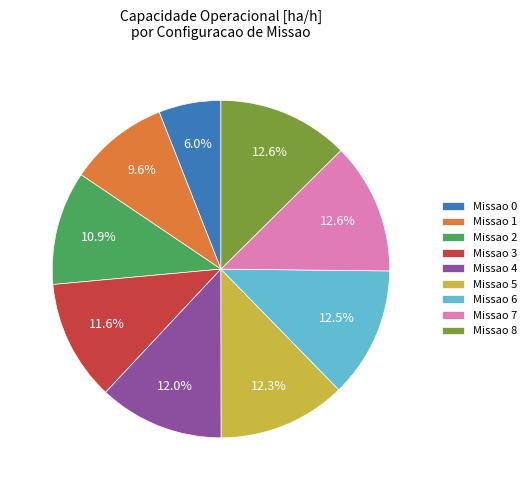

What portion of the pie excludes Missao 8?

87.4%